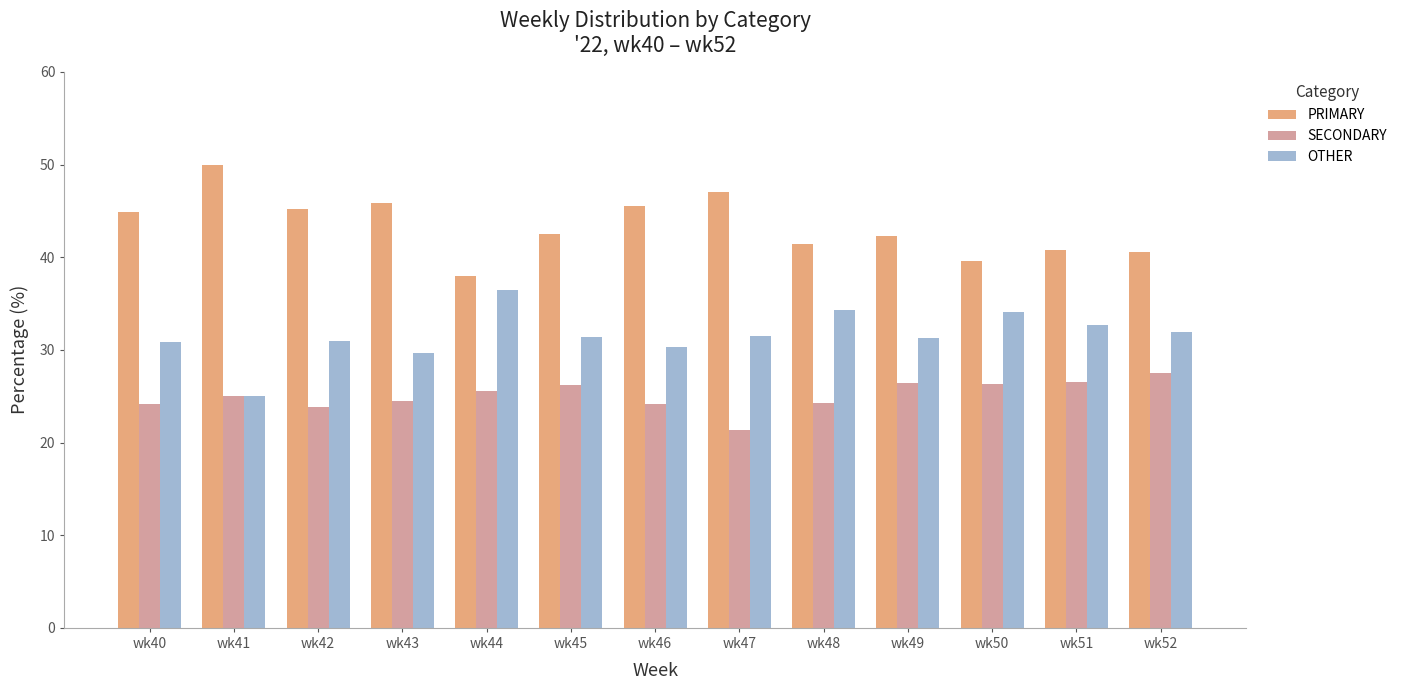

What is the lowest value of the PRIMARY series?

38.0